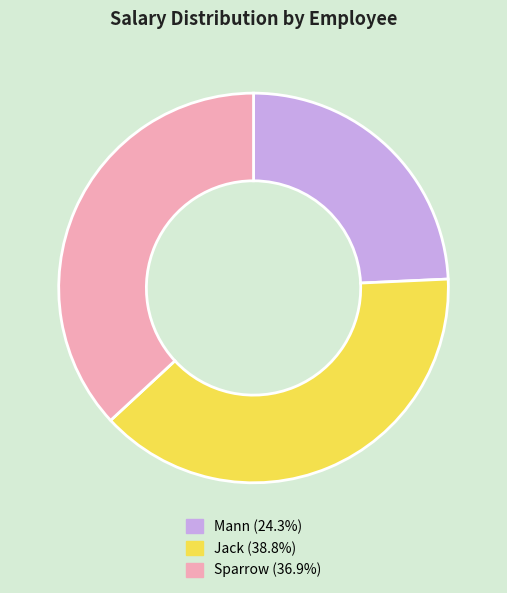

Is it true that Mann is 24% of the pie?

True